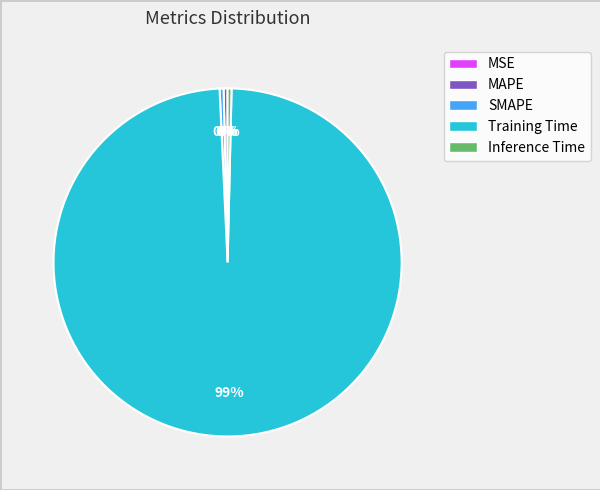

Which category accounts for the majority?

Training Time